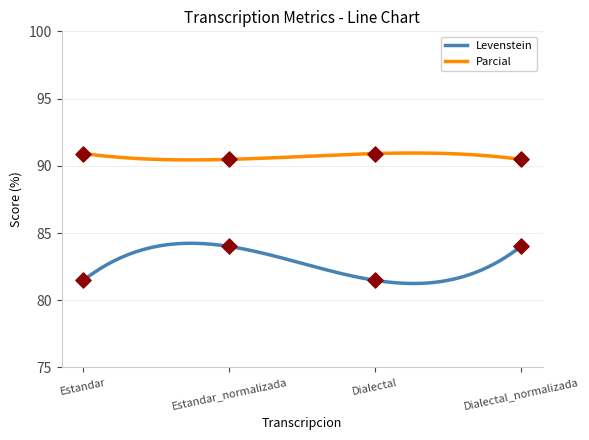

Is the value of Levenstein at Estandar_normalizada greater than the value of Parcial at Estandar?

No